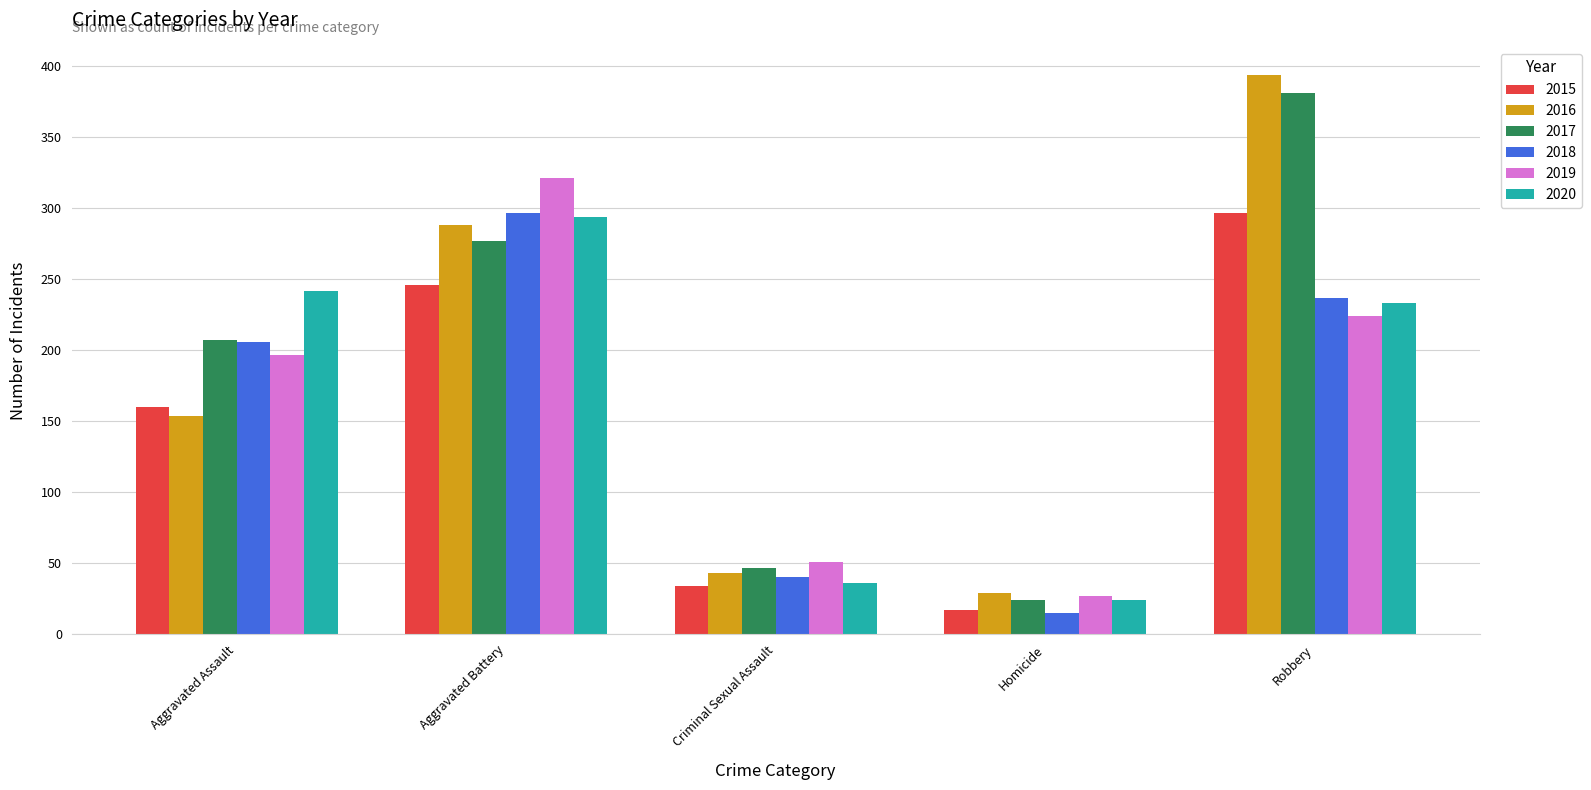

What position from the left is Aggravated Assault?

1